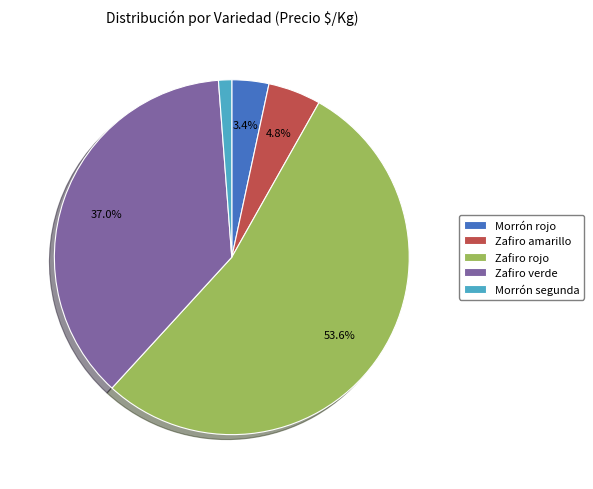

What is the ratio of the value at Morrón rojo to the value at Zafiro amarillo?

0.7